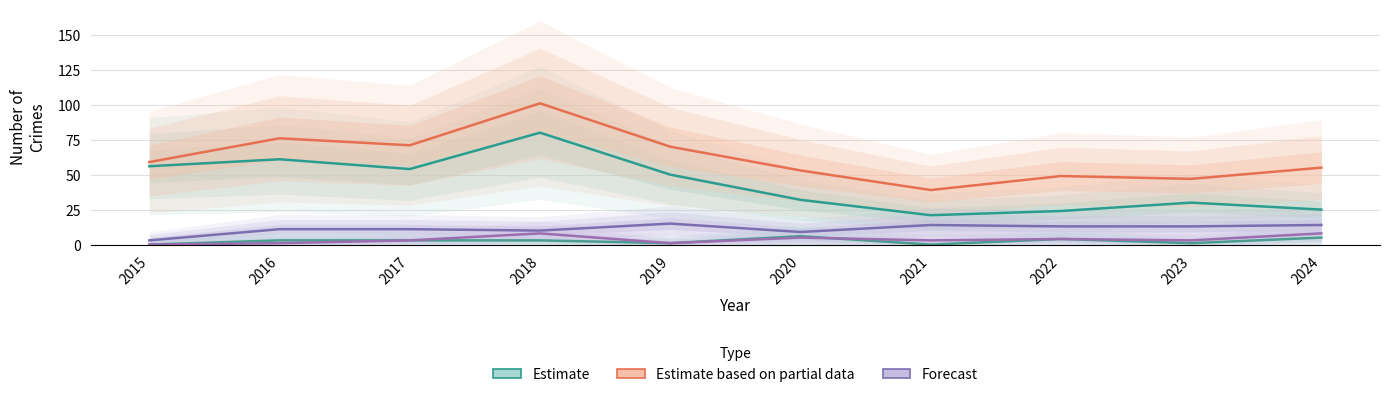

True or false: Estimate has a value of 80 at 2018.

True